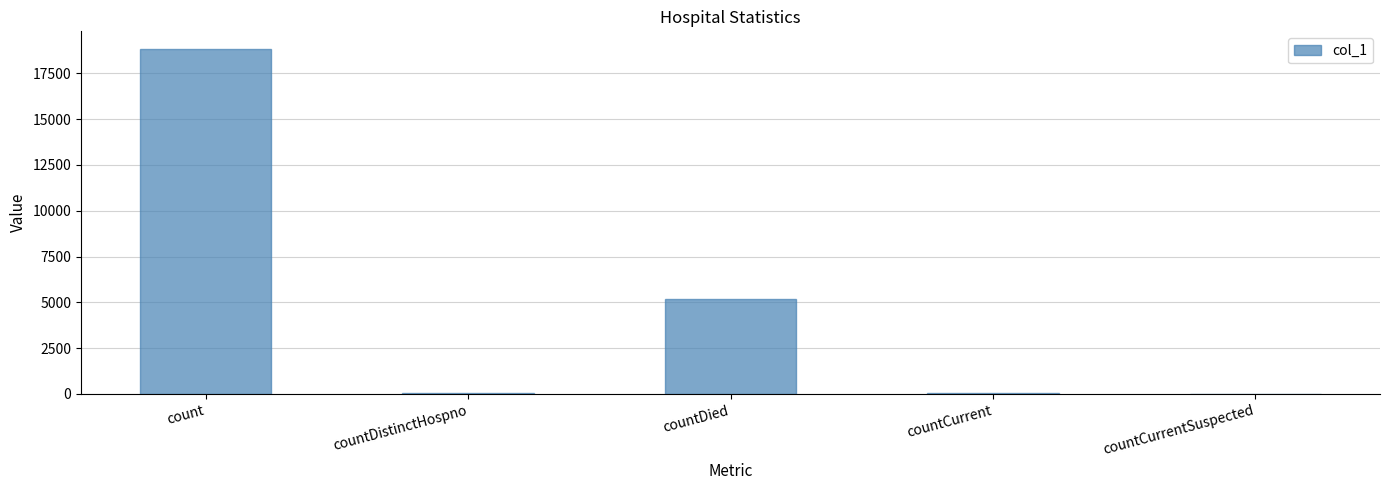

What is the approximate value at countDied?

5211